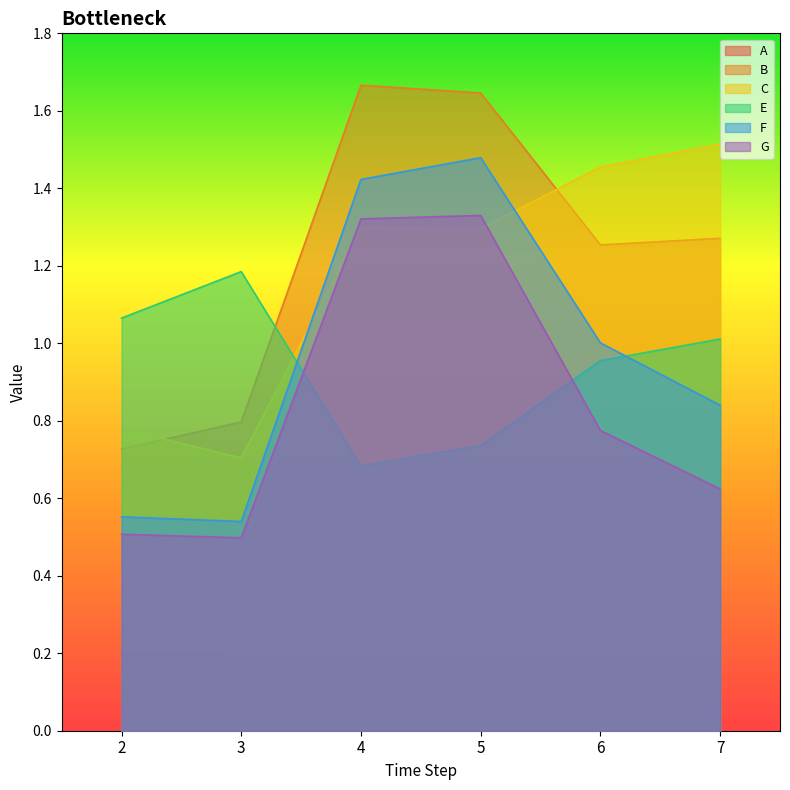

Reading left to right, list all the values displayed in this chart.

A: 2=0.2	3=0.2	4=0.2	5=0.2	6=0.2	7=0.2
B: 2=0.7	3=0.8	4=1.7	5=1.6	6=1.3	7=1.3
C: 2=0.8	3=0.7	4=1.3	5=1.3	6=1.5	7=1.5
E: 2=1.1	3=1.2	4=0.7	5=0.7	6=1.0	7=1.0
F: 2=0.6	3=0.5	4=1.4	5=1.5	6=1.0	7=0.8
G: 2=0.5	3=0.5	4=1.3	5=1.3	6=0.8	7=0.6